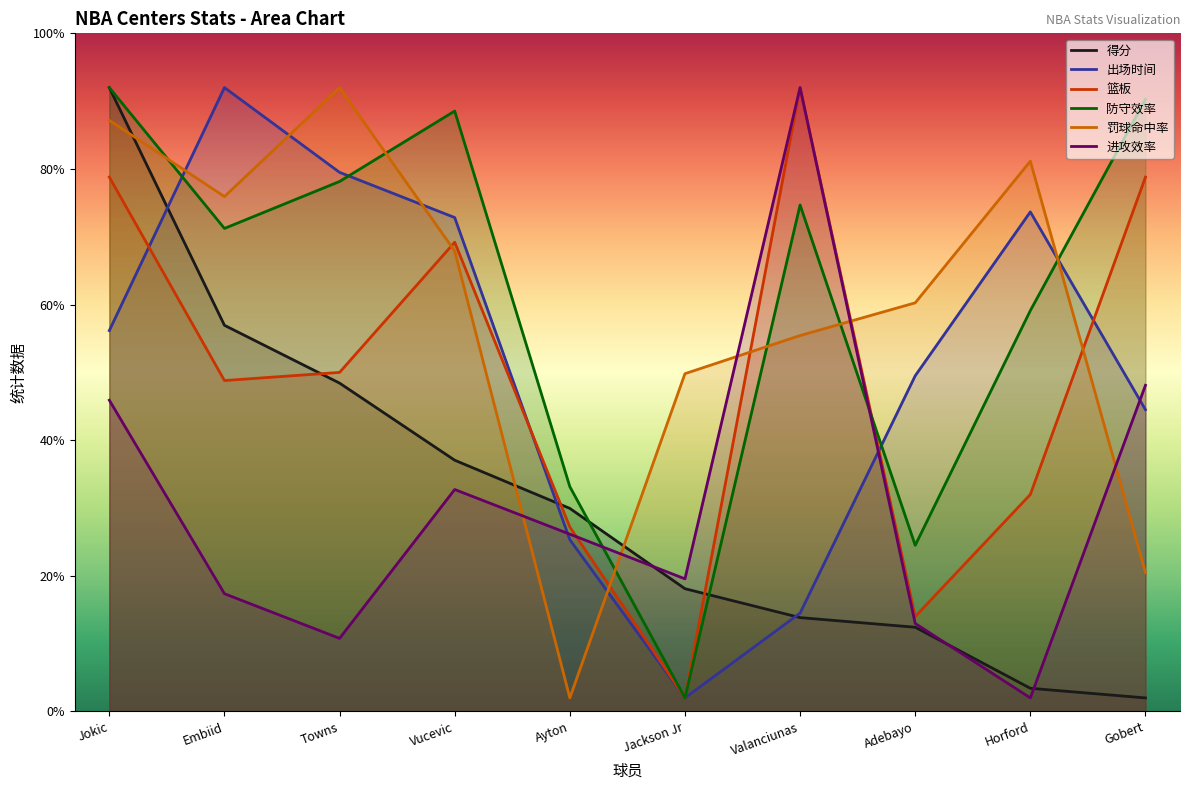

Reading right to left, what are all the values shown in this chart?

得分: Gobert=2.0	Horford=3.4	Adebayo=12.4	Valanciunas=13.8	Jackson Jr=18.1	Ayton=29.9	Vucevic=37.1	Towns=48.4	Embiid=56.9	Jokic=92.0
出场时间: Gobert=44.5	Horford=73.7	Adebayo=49.5	Valanciunas=14.5	Jackson Jr=2.0	Ayton=25.3	Vucevic=72.8	Towns=79.5	Embiid=92.0	Jokic=56.2
篮板: Gobert=78.8	Horford=32.0	Adebayo=14.0	Valanciunas=92.0	Jackson Jr=2.0	Ayton=27.2	Vucevic=69.2	Towns=50.0	Embiid=48.8	Jokic=78.8
防守效率: Gobert=90.3	Horford=59.1	Adebayo=24.5	Valanciunas=74.7	Jackson Jr=2.0	Ayton=33.2	Vucevic=88.5	Towns=78.2	Embiid=71.2	Jokic=92.0
罚球命中率: Gobert=20.5	Horford=81.2	Adebayo=60.3	Valanciunas=55.4	Jackson Jr=49.8	Ayton=2.0	Vucevic=67.9	Towns=92.0	Embiid=75.9	Jokic=87.2
进攻效率: Gobert=48.1	Horford=2.0	Adebayo=13.0	Valanciunas=92.0	Jackson Jr=19.6	Ayton=26.1	Vucevic=32.7	Towns=10.8	Embiid=17.4	Jokic=45.9